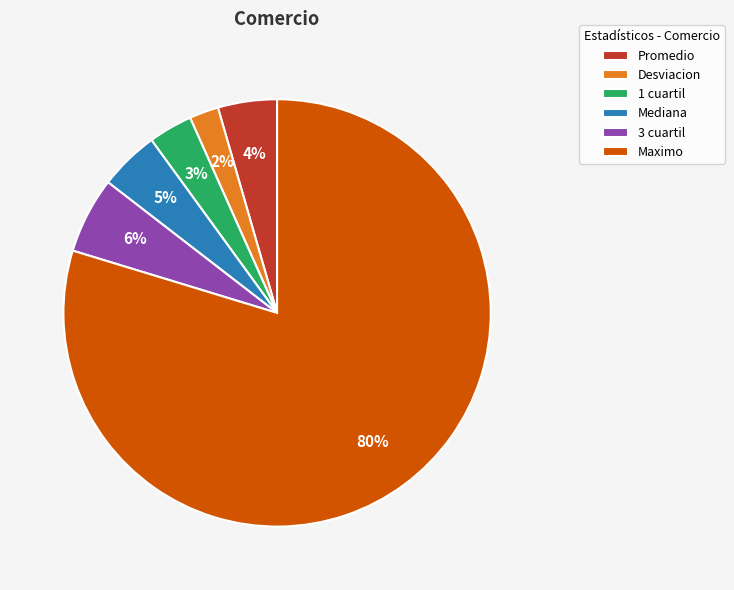

The Desviacion slice represents 2% of the pie. True or false?

True